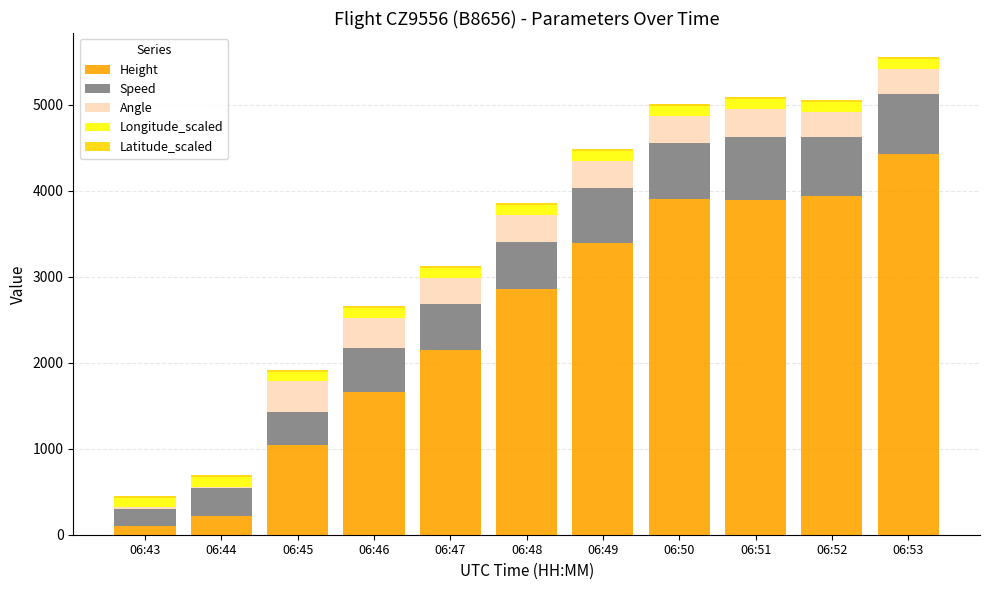

Which category has the highest value in the Height series?

06:53